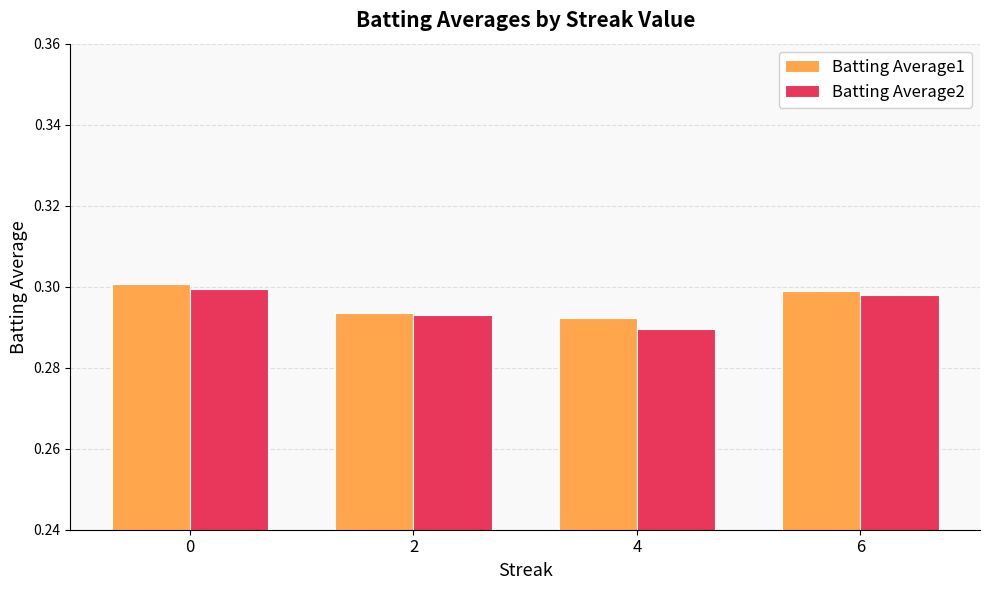

True or false: Batting Average2 has a value of 0.1 at 6.

False